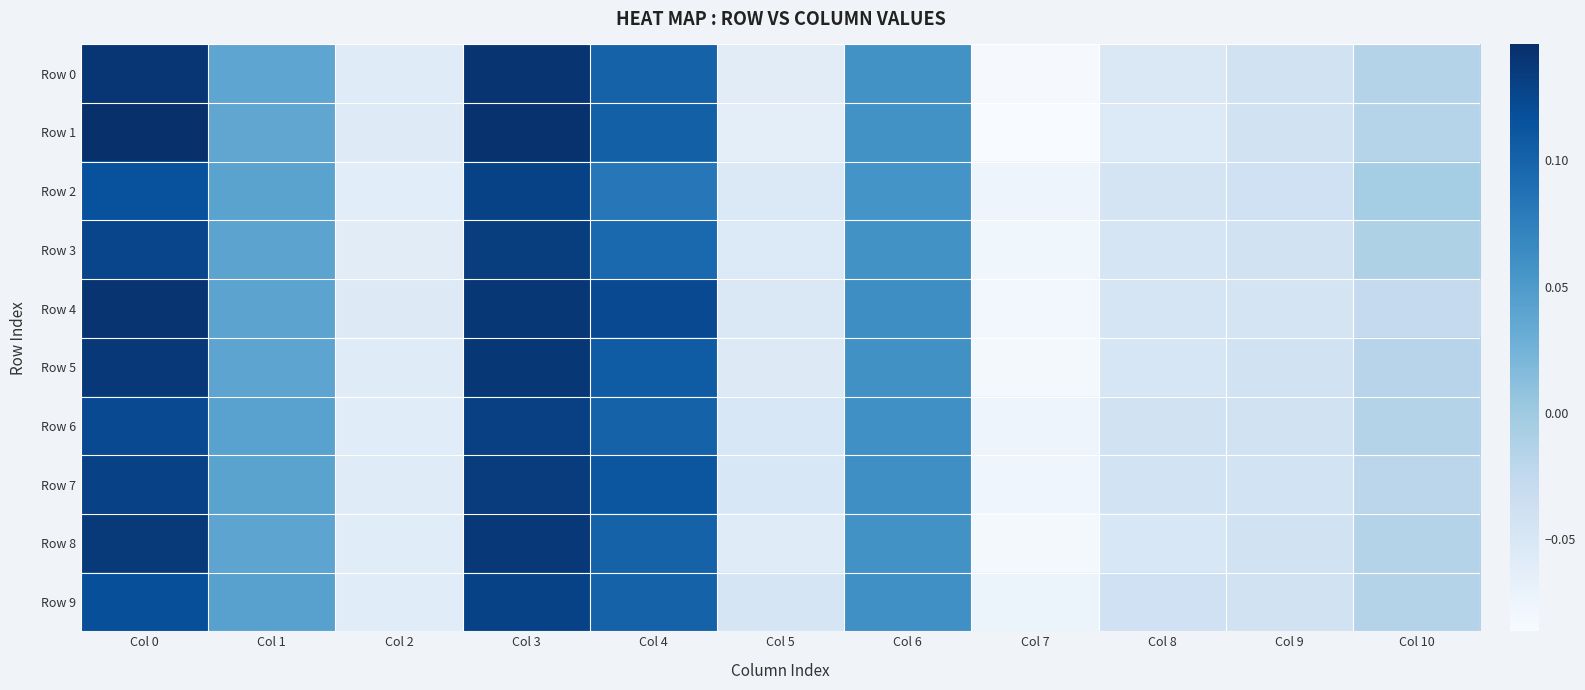

Reading left to right, transcribe all the data shown in this chart.

Row 0: Col 0=0.1	Col 1=0.0	Col 2=-0.1	Col 3=0.1	Col 4=0.1	Col 5=-0.1	Col 6=0.1	Col 7=-0.1	Col 8=-0.1	Col 9=-0.0	Col 10=-0.0
Row 1: Col 0=0.1	Col 1=0.0	Col 2=-0.1	Col 3=0.1	Col 4=0.1	Col 5=-0.1	Col 6=0.1	Col 7=-0.1	Col 8=-0.1	Col 9=-0.0	Col 10=-0.0
Row 2: Col 0=0.1	Col 1=0.0	Col 2=-0.1	Col 3=0.1	Col 4=0.1	Col 5=-0.1	Col 6=0.1	Col 7=-0.1	Col 8=-0.0	Col 9=-0.0	Col 10=-0.0
Row 3: Col 0=0.1	Col 1=0.0	Col 2=-0.1	Col 3=0.1	Col 4=0.1	Col 5=-0.1	Col 6=0.1	Col 7=-0.1	Col 8=-0.0	Col 9=-0.0	Col 10=-0.0
Row 4: Col 0=0.1	Col 1=0.0	Col 2=-0.1	Col 3=0.1	Col 4=0.1	Col 5=-0.1	Col 6=0.1	Col 7=-0.1	Col 8=-0.0	Col 9=-0.0	Col 10=-0.0
Row 5: Col 0=0.1	Col 1=0.0	Col 2=-0.1	Col 3=0.1	Col 4=0.1	Col 5=-0.1	Col 6=0.1	Col 7=-0.1	Col 8=-0.0	Col 9=-0.0	Col 10=-0.0
Row 6: Col 0=0.1	Col 1=0.0	Col 2=-0.1	Col 3=0.1	Col 4=0.1	Col 5=-0.1	Col 6=0.1	Col 7=-0.1	Col 8=-0.0	Col 9=-0.0	Col 10=-0.0
Row 7: Col 0=0.1	Col 1=0.0	Col 2=-0.1	Col 3=0.1	Col 4=0.1	Col 5=-0.1	Col 6=0.1	Col 7=-0.1	Col 8=-0.0	Col 9=-0.0	Col 10=-0.0
Row 8: Col 0=0.1	Col 1=0.0	Col 2=-0.1	Col 3=0.1	Col 4=0.1	Col 5=-0.1	Col 6=0.1	Col 7=-0.1	Col 8=-0.1	Col 9=-0.0	Col 10=-0.0
Row 9: Col 0=0.1	Col 1=0.0	Col 2=-0.1	Col 3=0.1	Col 4=0.1	Col 5=-0.0	Col 6=0.1	Col 7=-0.1	Col 8=-0.0	Col 9=-0.0	Col 10=-0.0